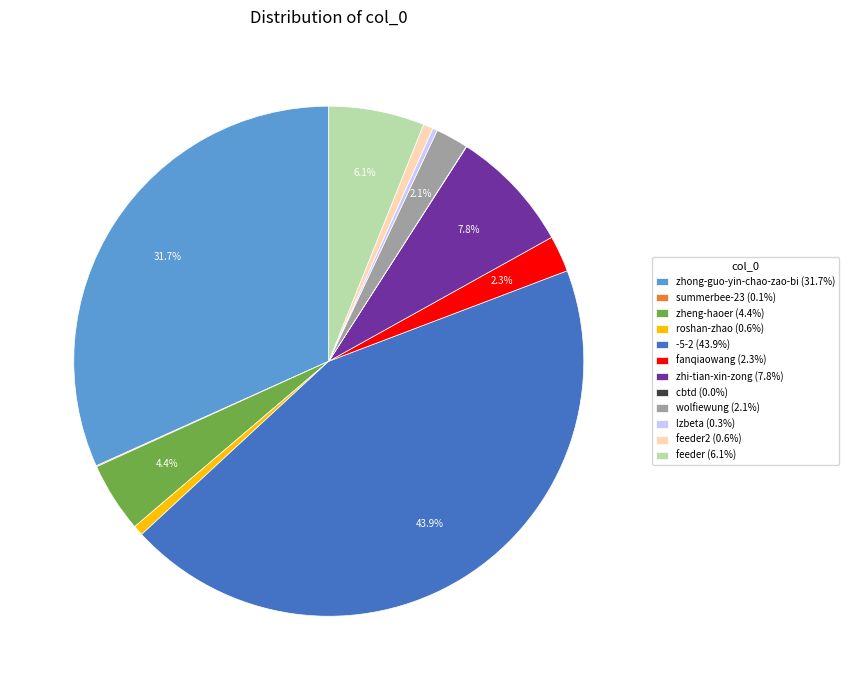

Combined, do zhi-tian-xin-zong (7.8%) and wolfiewung (2.1%) account for over 50%?

No